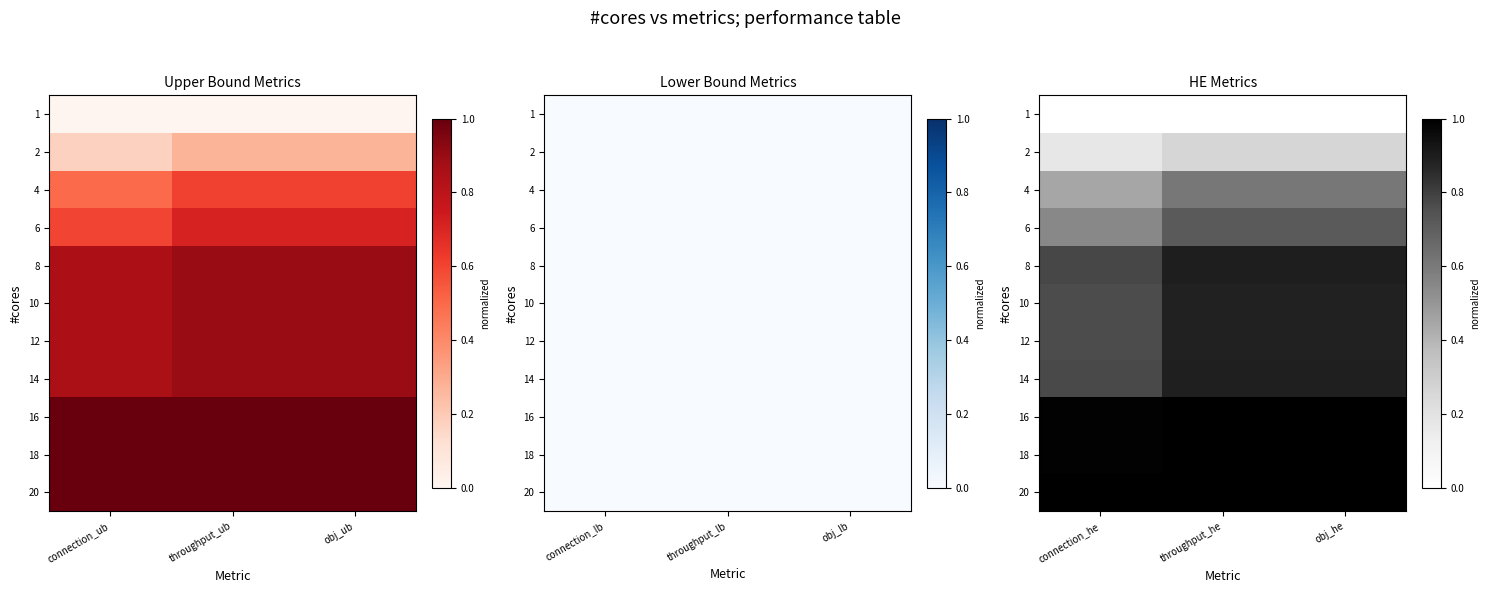

The value of 6 at throughput_he is 0.3. True or false?

False